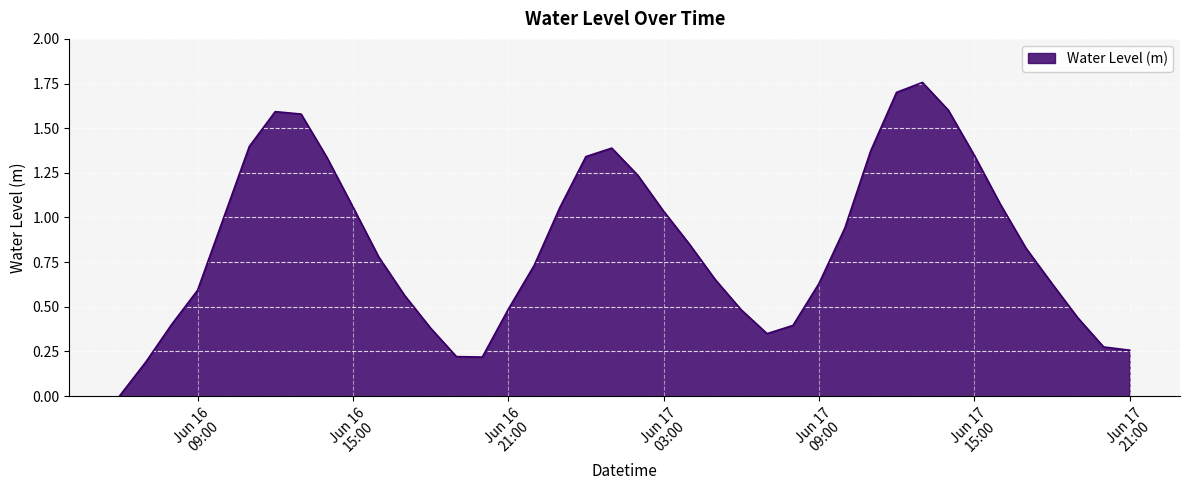

What is the maximum value shown in the chart?

1.8